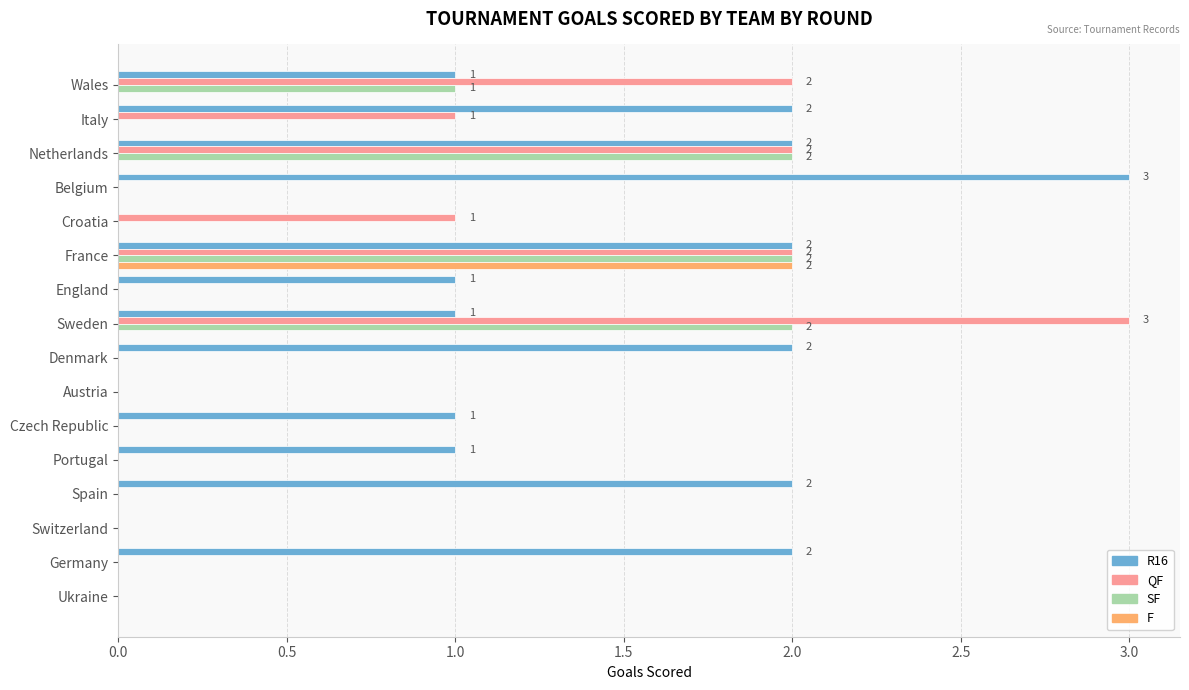

Is the value of QF at Croatia greater than the value of SF at Belgium?

Yes